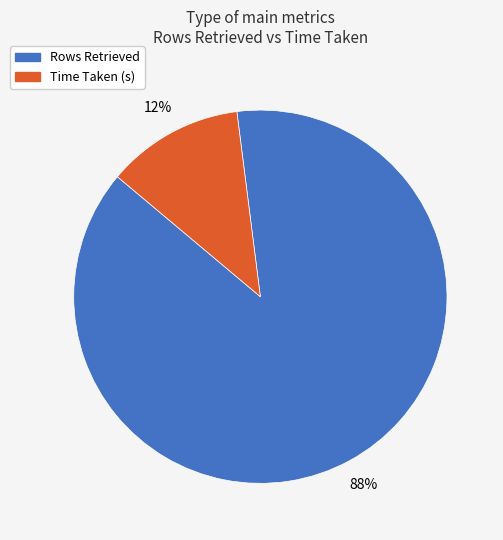

Which category accounts for the majority?

Rows Retrieved